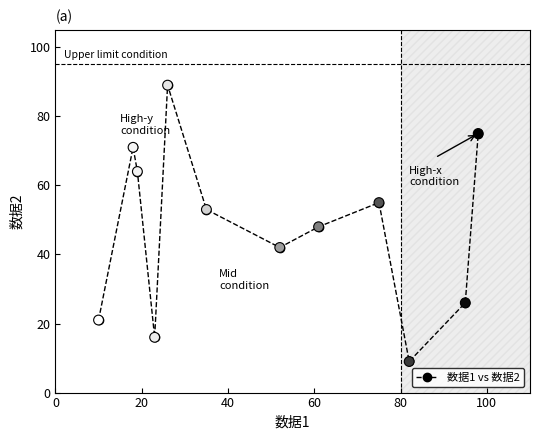

What is the maximum value shown in the chart?

89